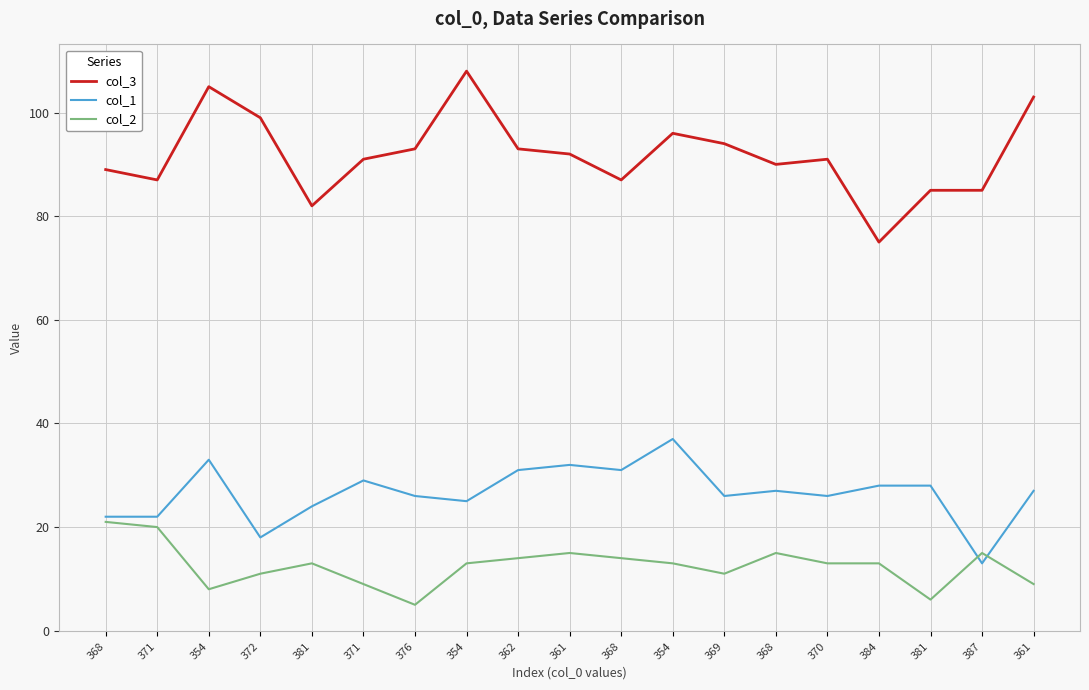

Is this an area chart (filled region under the line)?

No